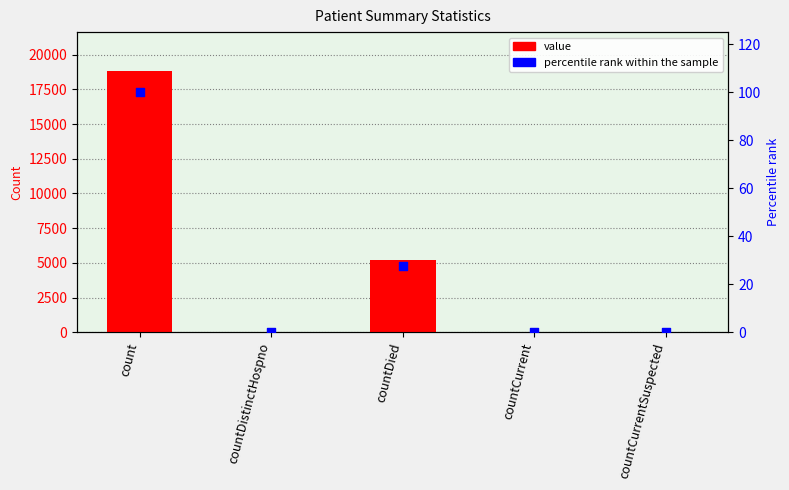

What are all the series names shown in the legend?

value, percentile rank within the sample